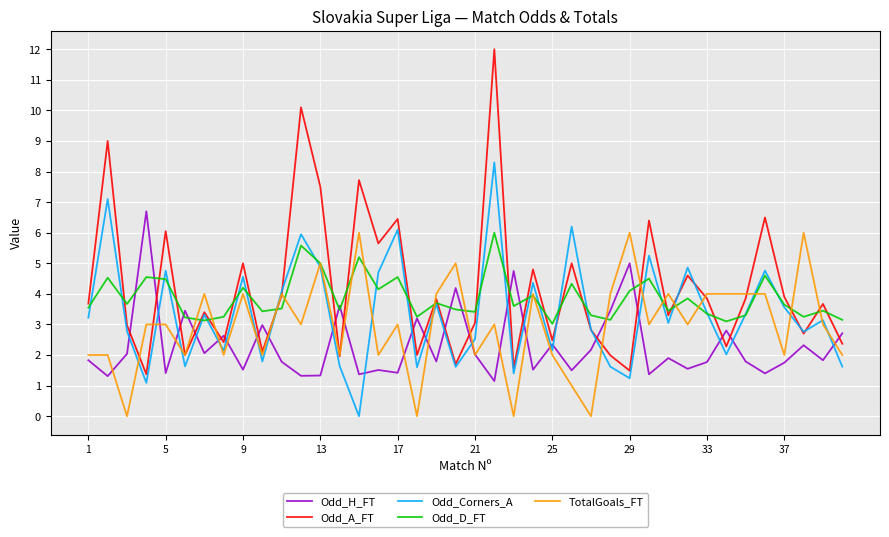

What is the greatest value displayed?

12.0